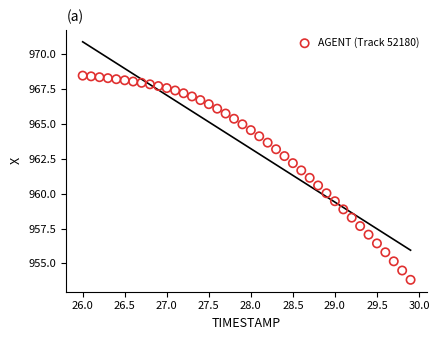

What is the range of X values (max minus min)?

3.9